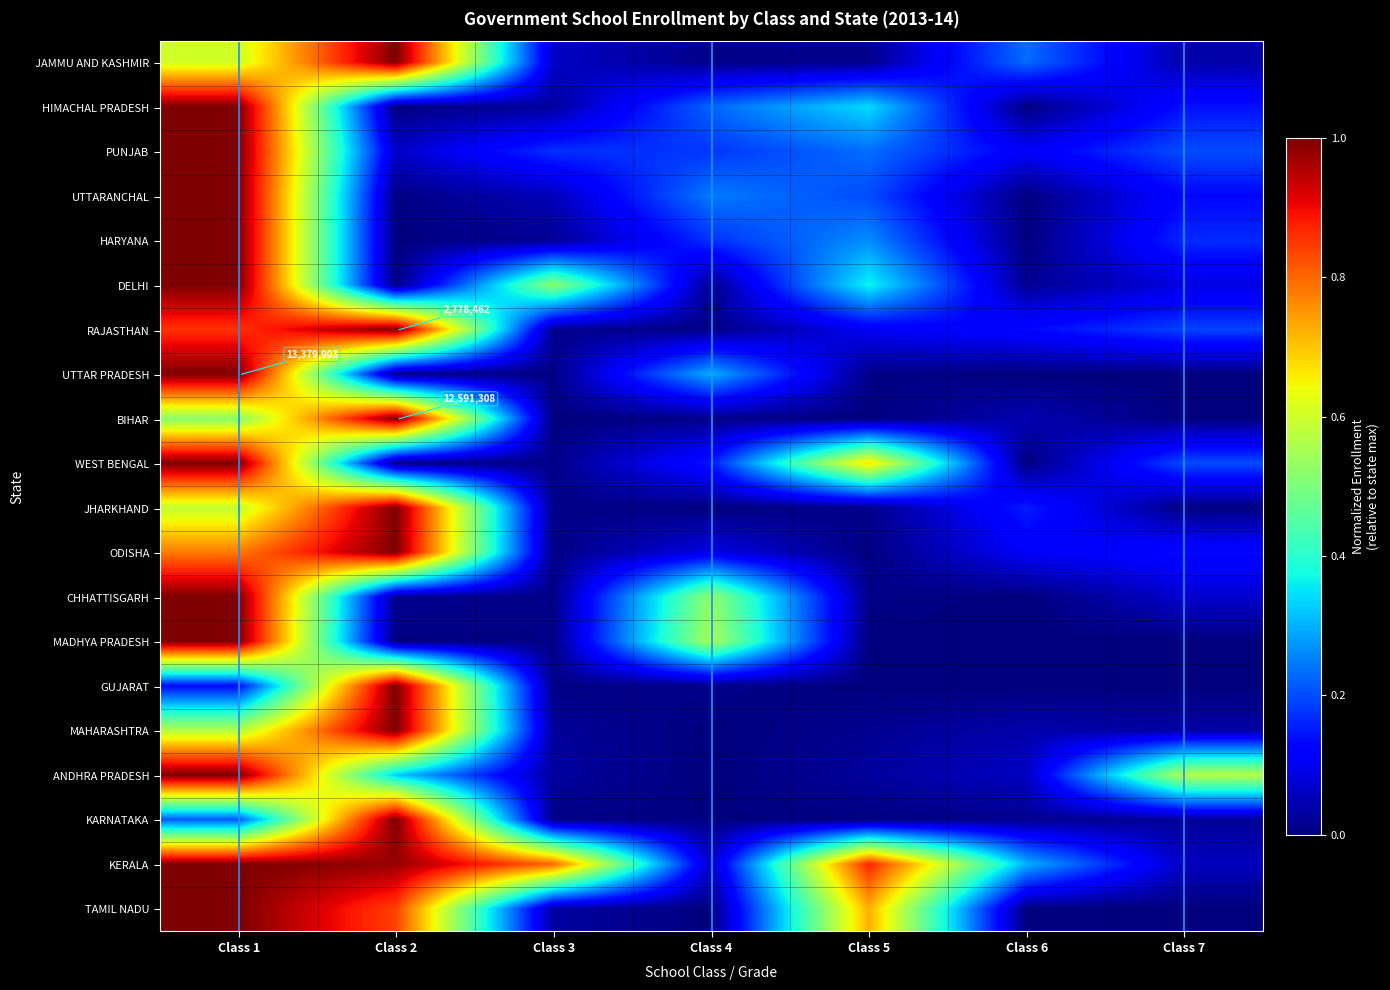

At how many categories does at least one series exceed 0?

7